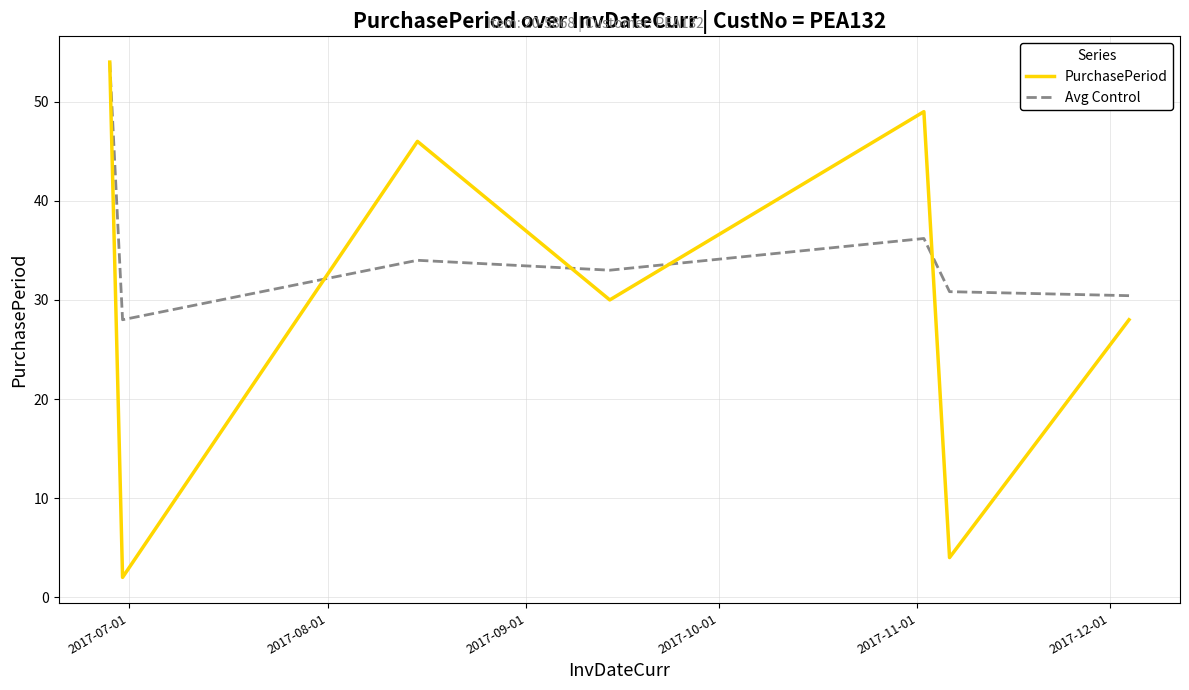

Which series has the largest range (max minus min)?

PurchasePeriod